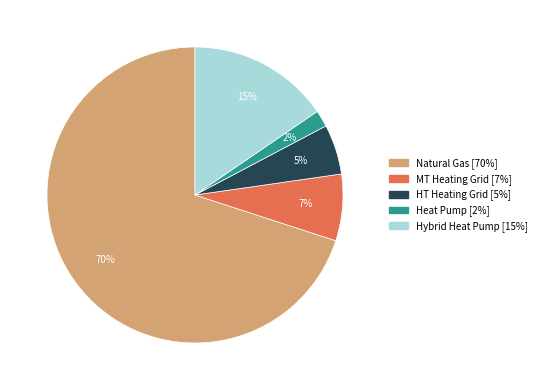

Is there any slice that represents more than half of the pie?

Yes